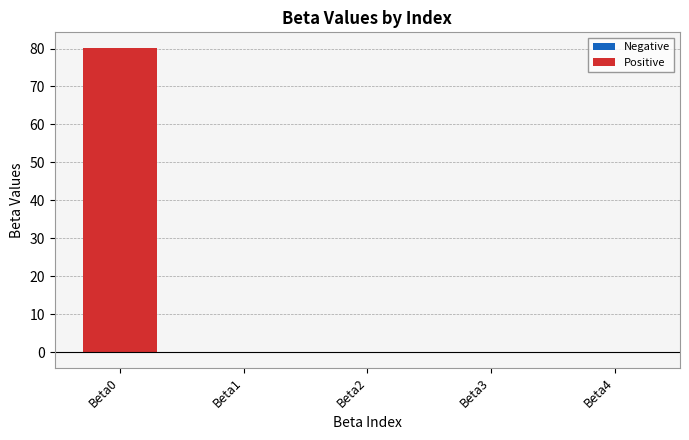

What is the greatest value displayed?

80.3